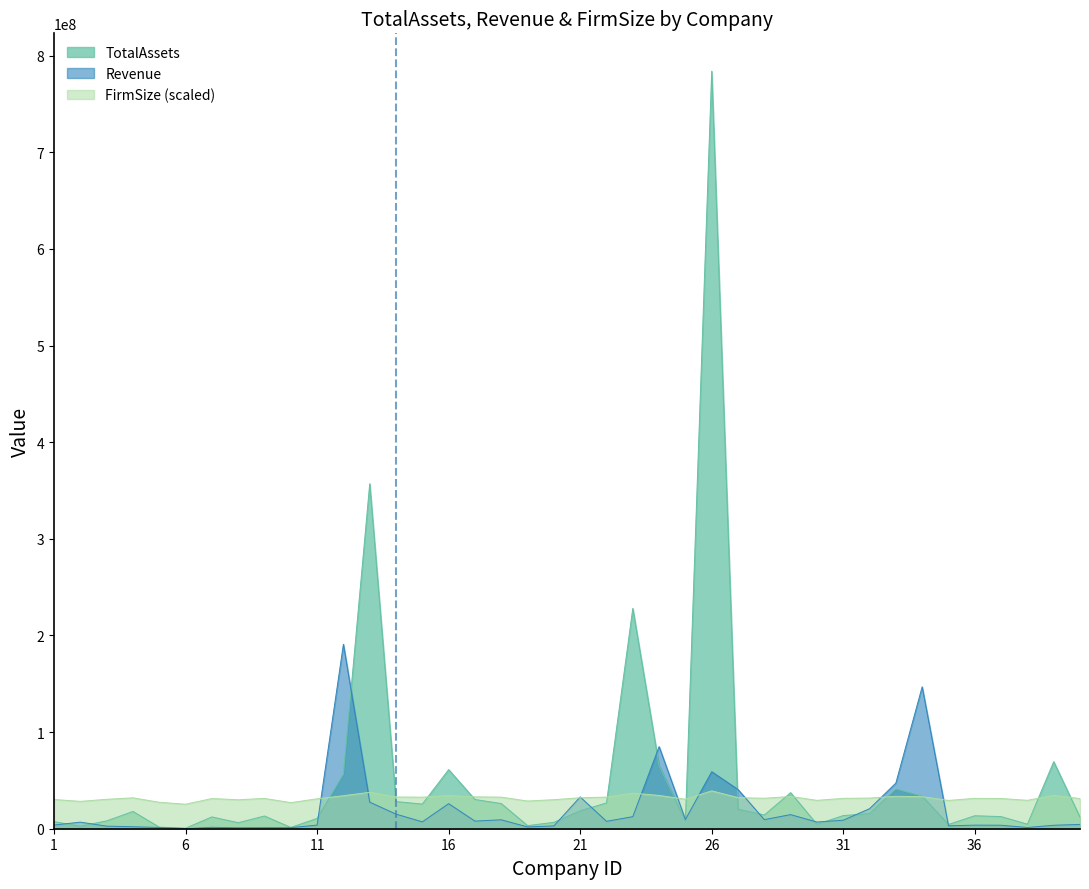

Which label corresponds to the smallest value in the chart?

6